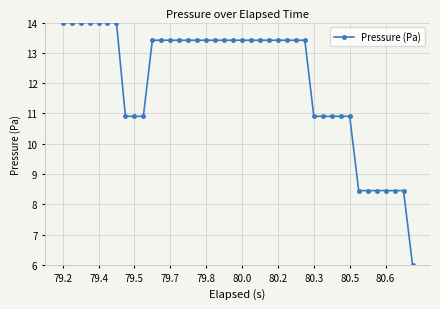

What is the minimum value shown in the chart?

6.0